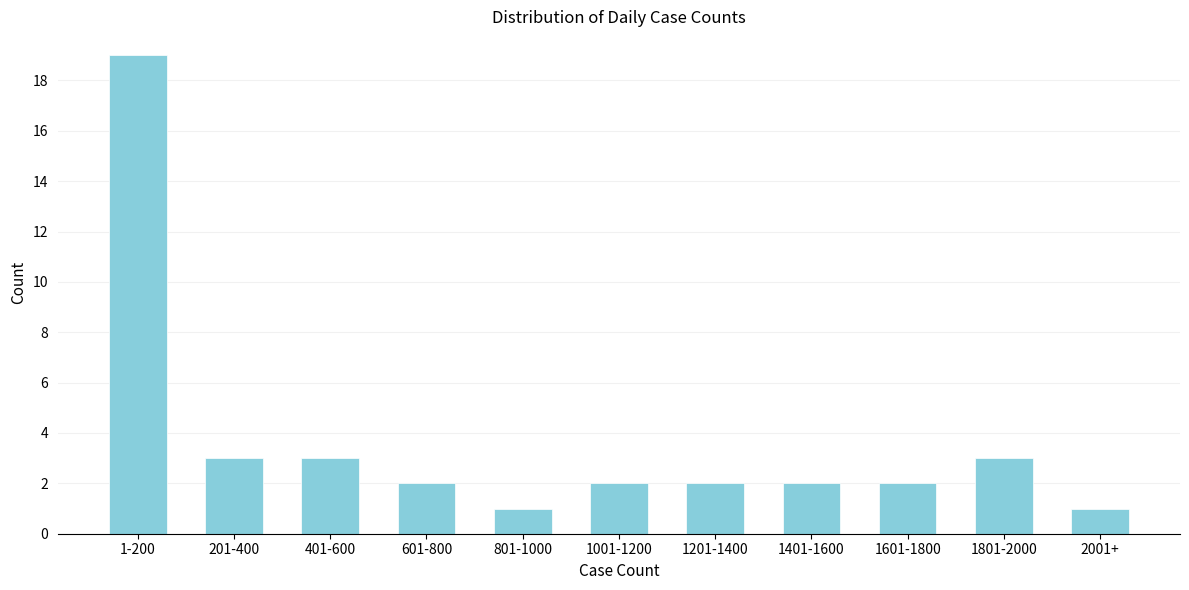

Reading left to right, what are all the values shown in this chart?

1-200=19	201-400=3	401-600=3	601-800=2	801-1000=1	1001-1200=2	1201-1400=2	1401-1600=2	1601-1800=2	1801-2000=3	2001+=1